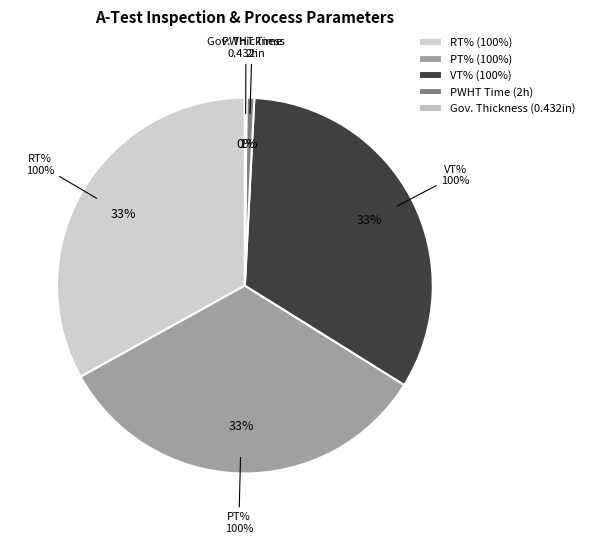

What percentage is the PWHT Time slice, to the nearest percent?

1%